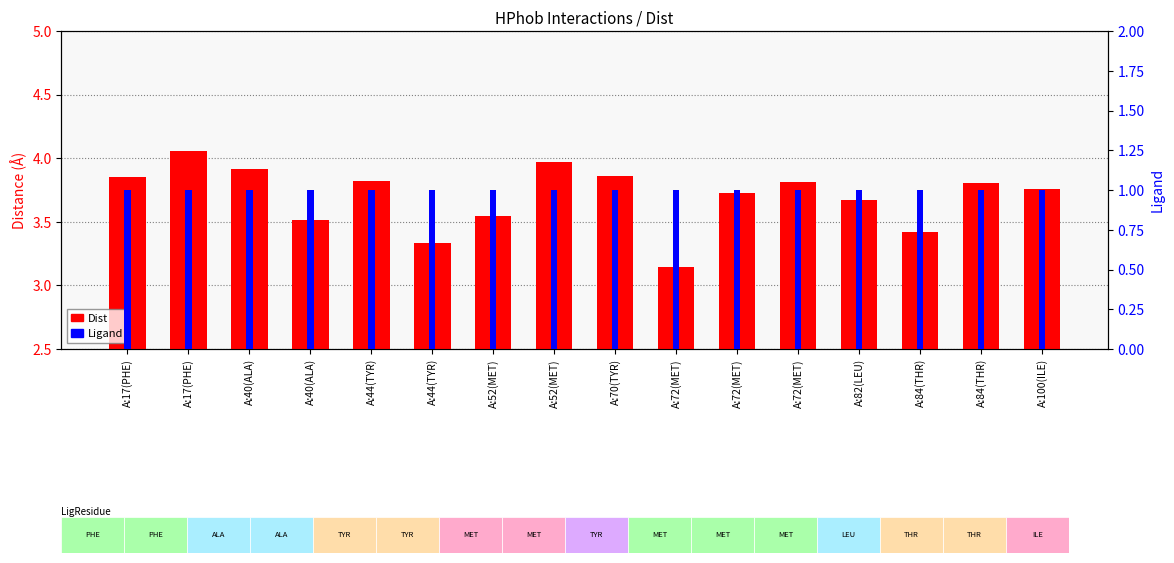

List the series in order of their peak value, lowest first.

Ligand, Dist